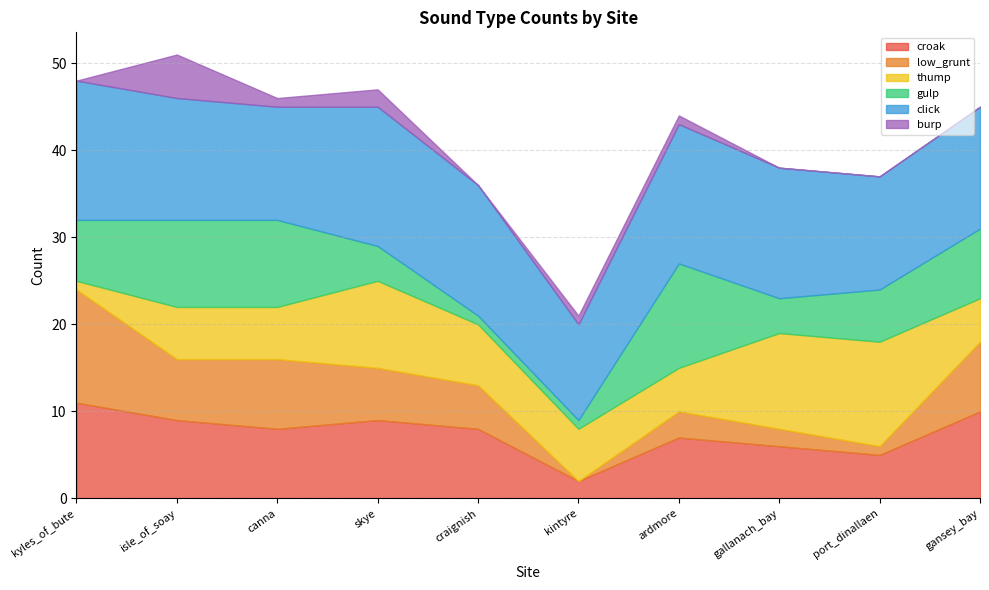

The croak series shows 11 at kyles_of_bute. True or false?

True